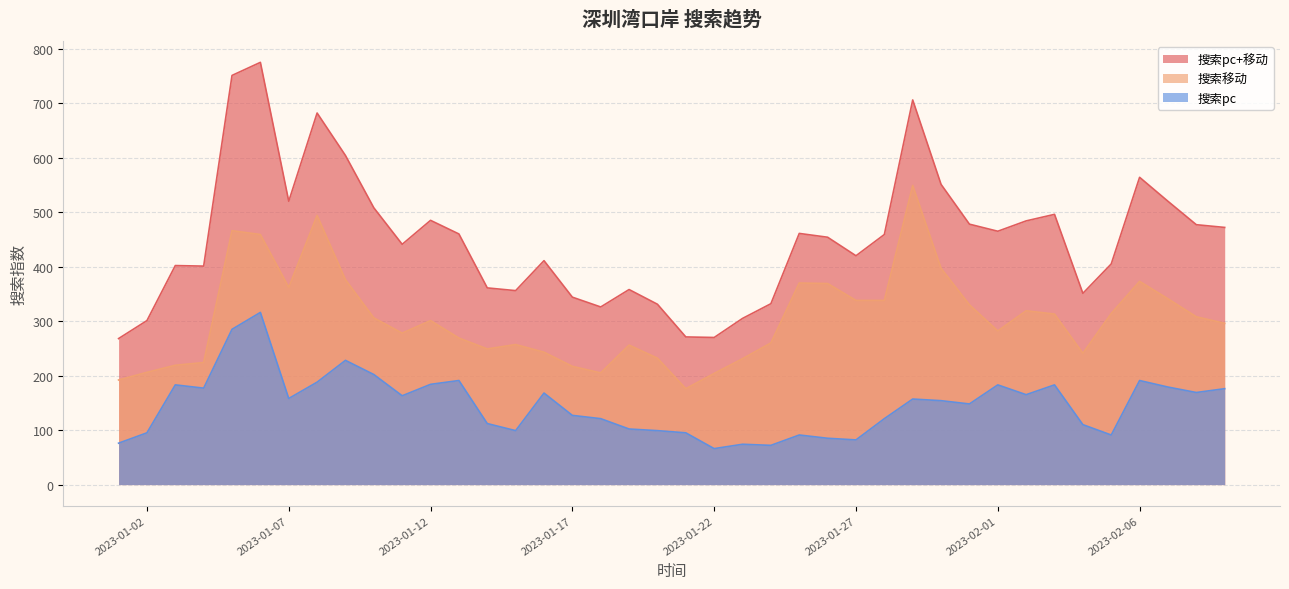

Which series has the widest spread of values?

搜索pc+移动